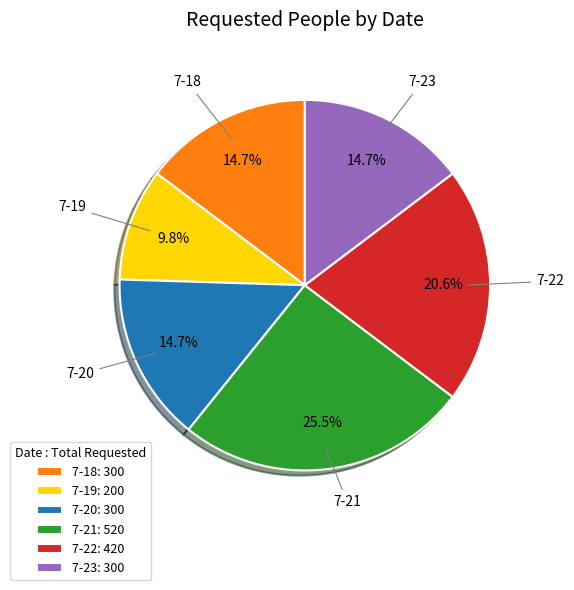

Combined, what portion of the pie is 7-22: 420 and 7-18: 300?

35.3%